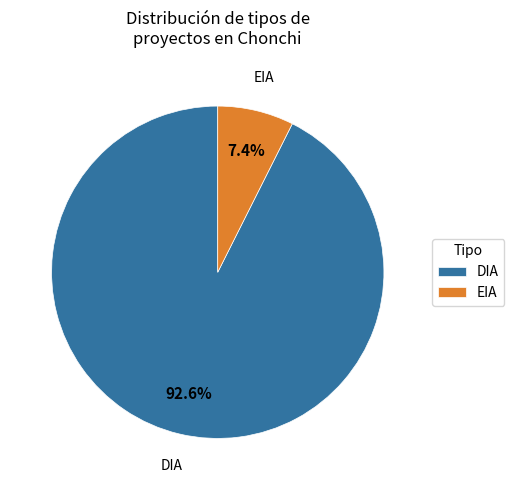

Does any single category account for the majority?

Yes